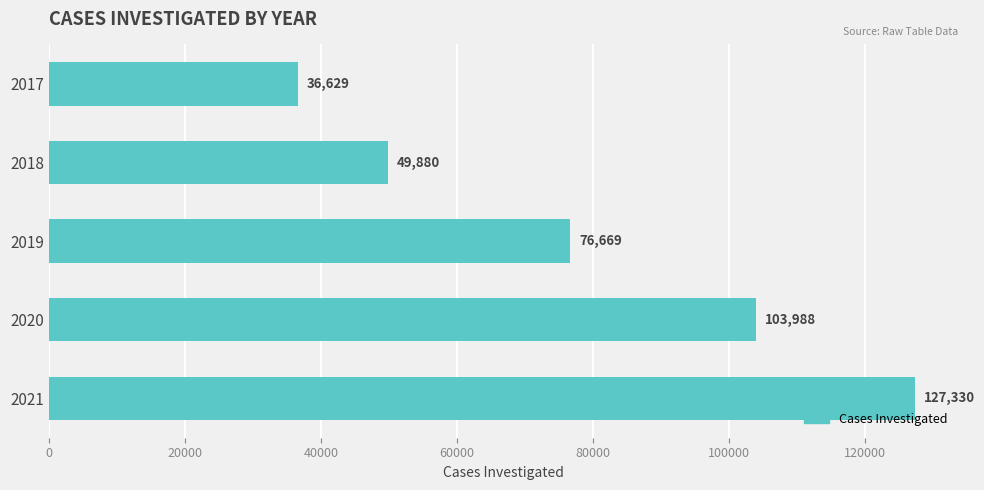

Which has a higher value, 2019 or 2021?

2021